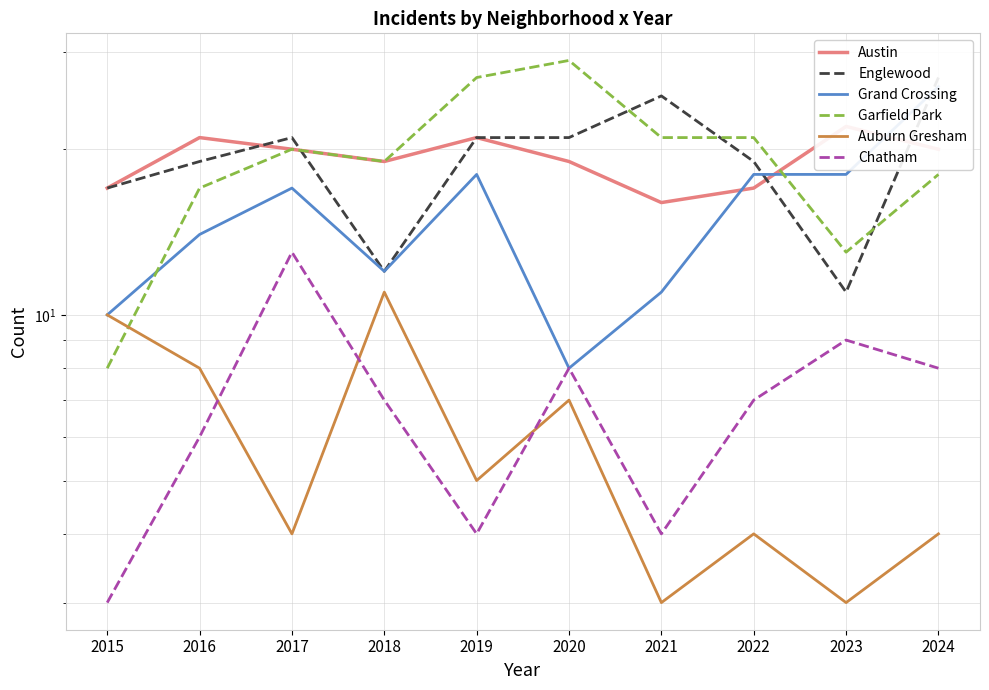

Does the chart have visible grid lines?

Yes